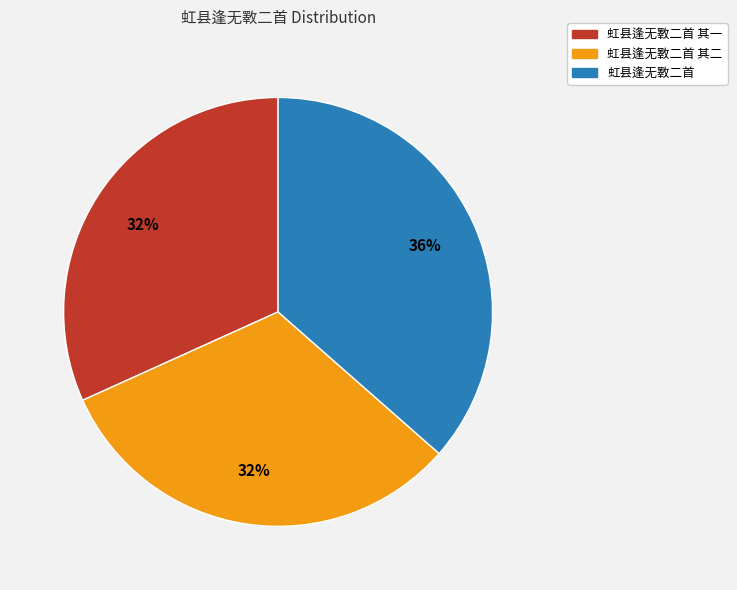

Does any single category account for the majority?

No